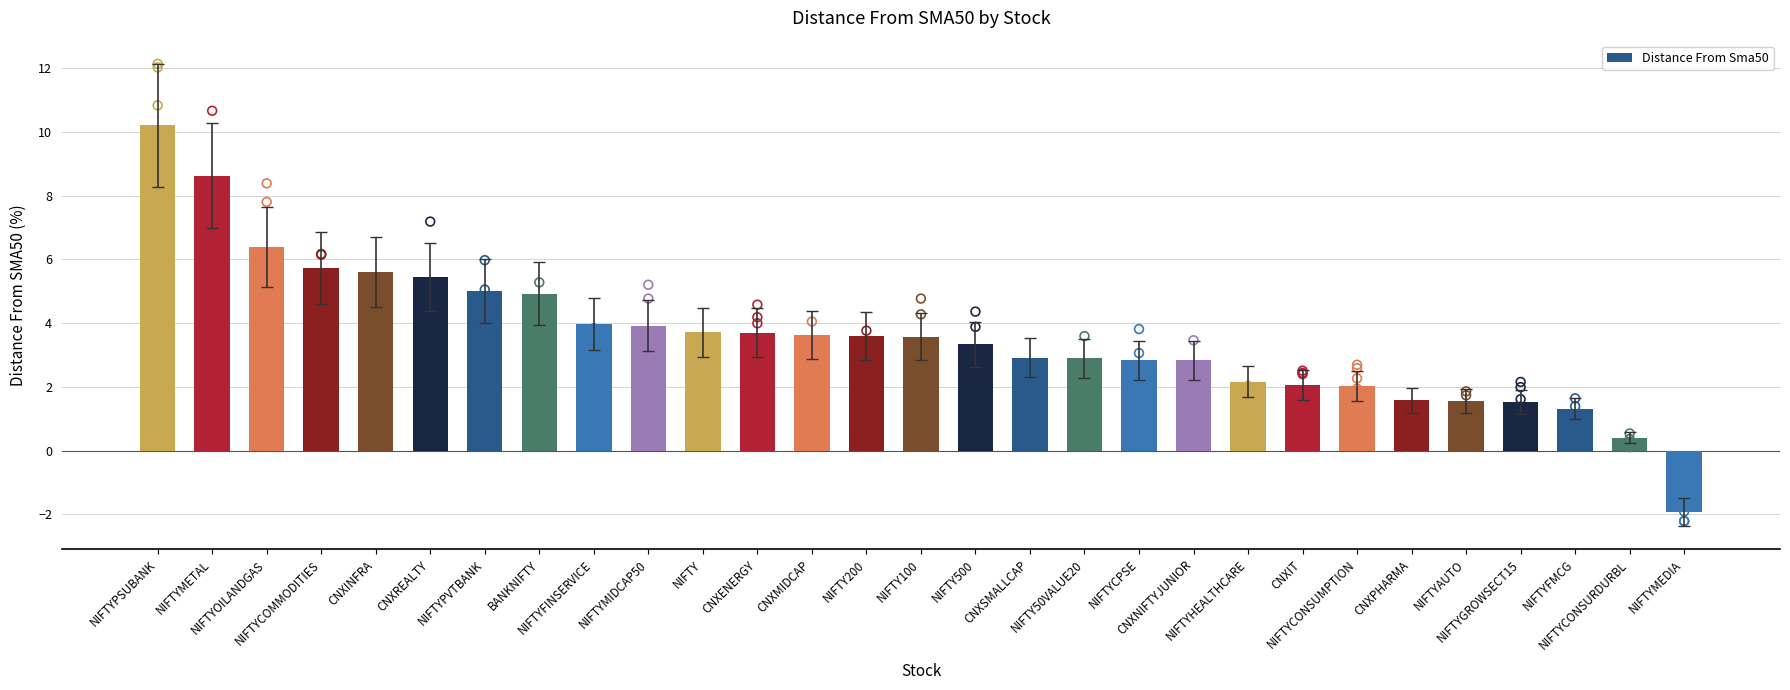

Which has a higher value, BANKNIFTY or NIFTYCONSURDURBL?

BANKNIFTY